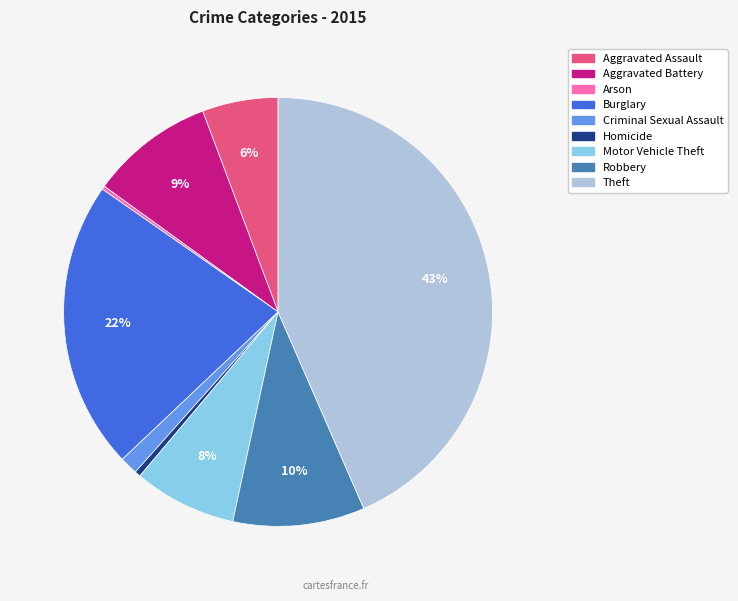

Between Burglary and Theft, which is larger?

Theft